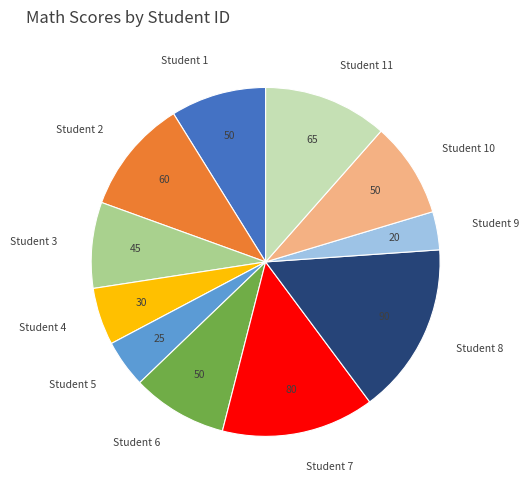

Is there any slice that represents more than half of the pie?

No